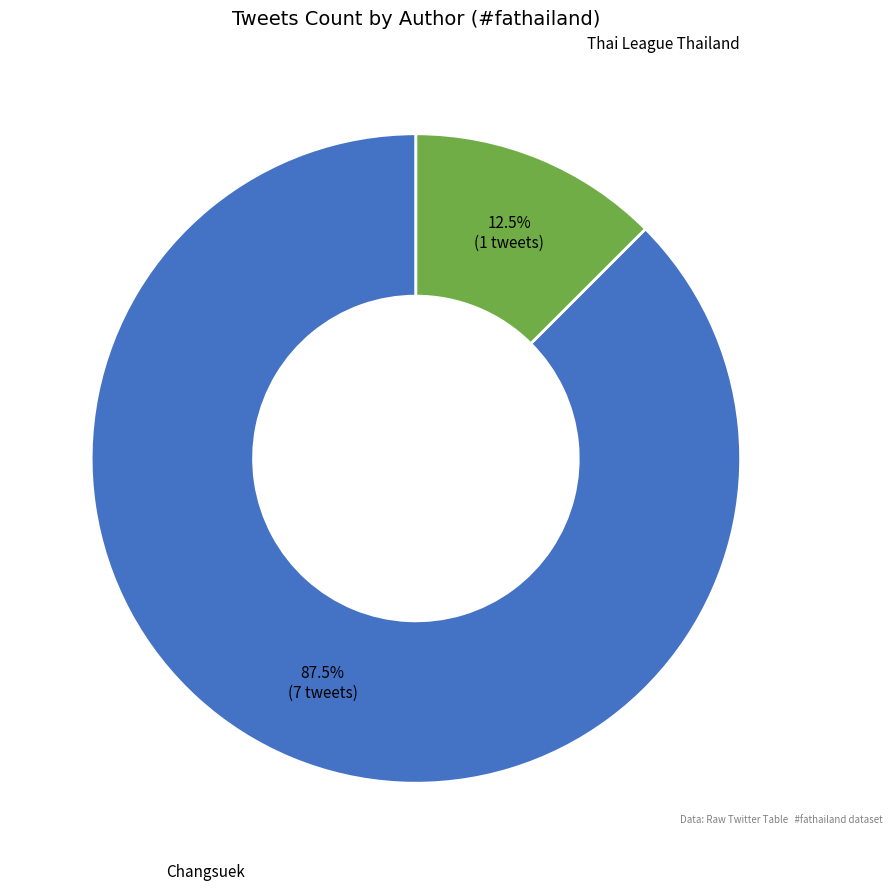

What is the total percentage of Thai League Thailand and Changsuek?

100.0%